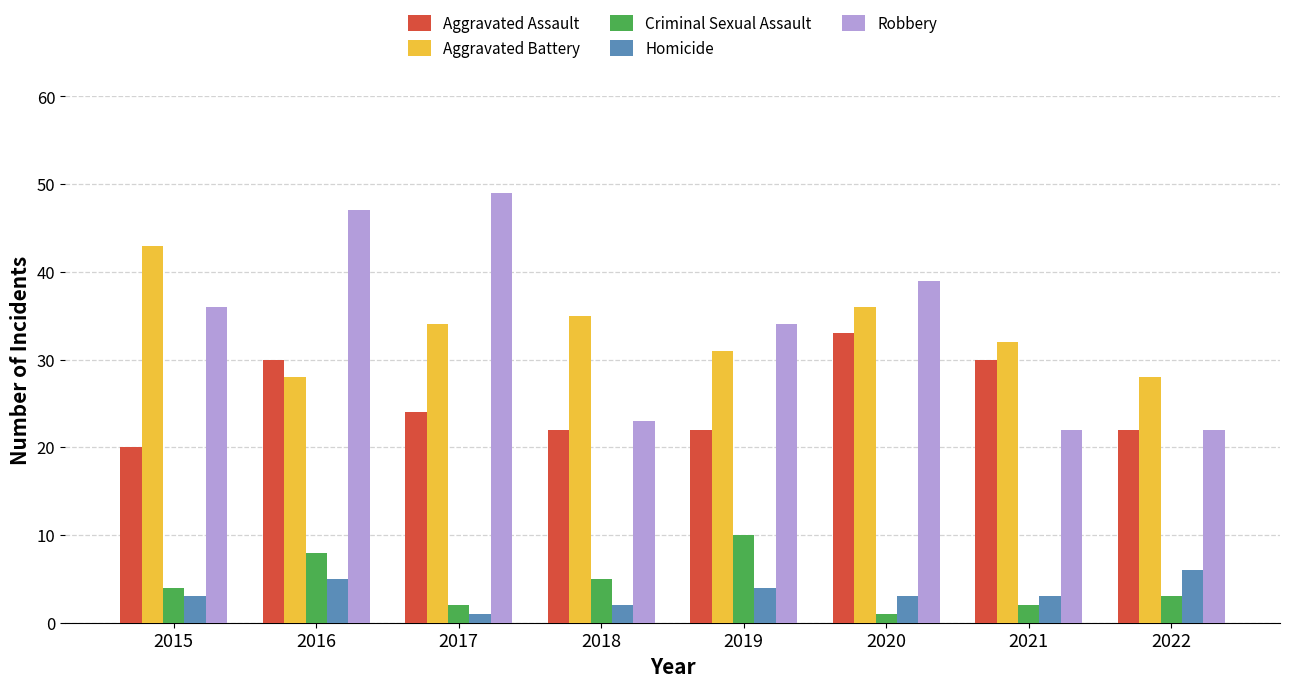

What is the minimum value for Aggravated Battery?

28